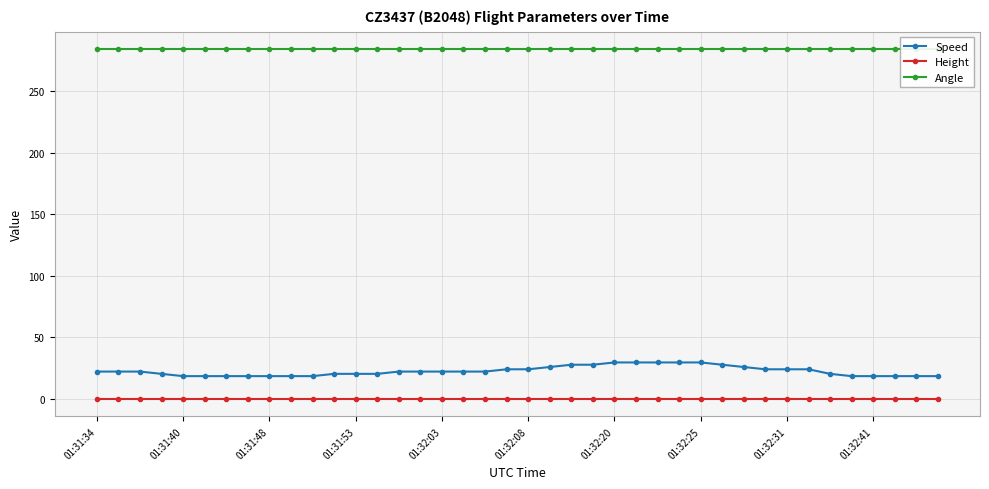

The Speed series shows 25.9 at 21. True or false?

True